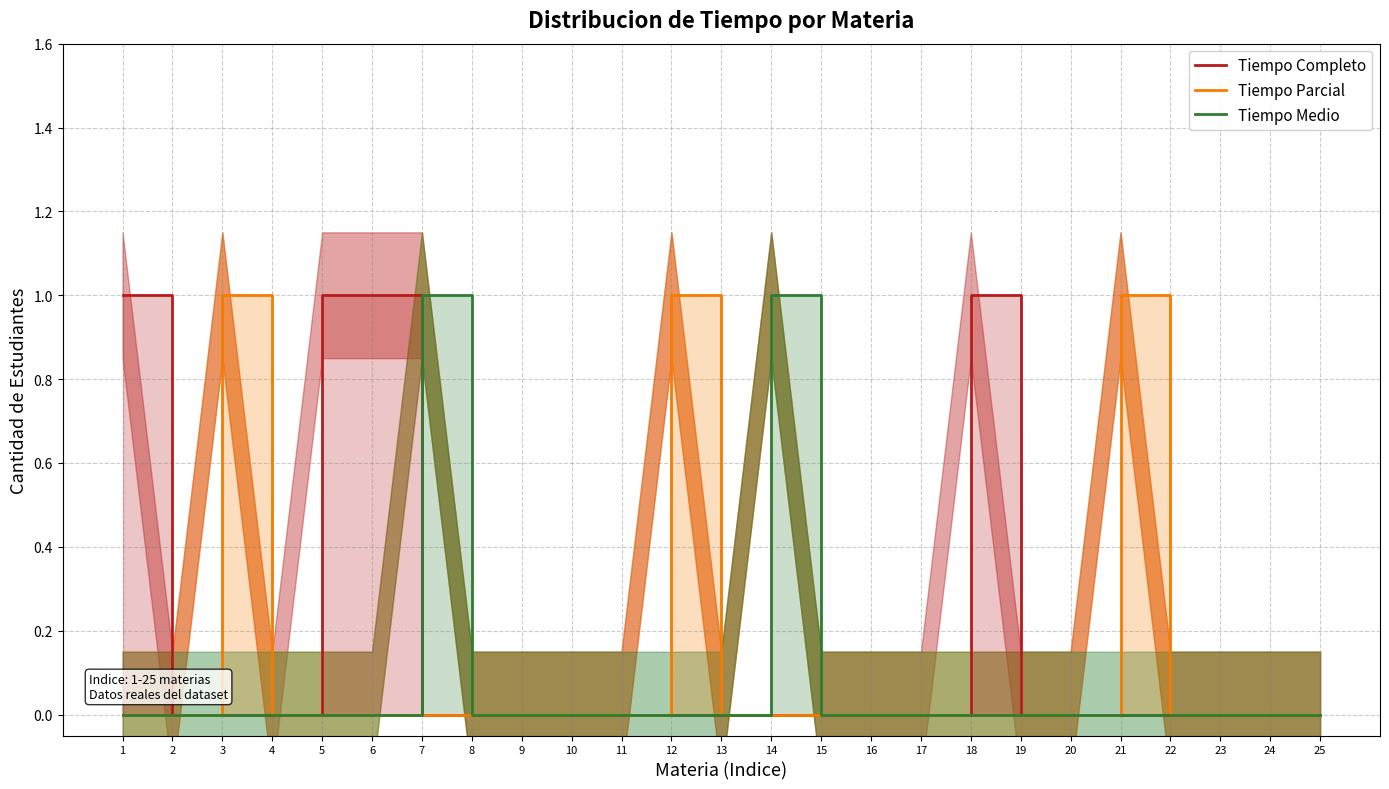

The Tiempo Medio series shows 0 at 21. True or false?

True